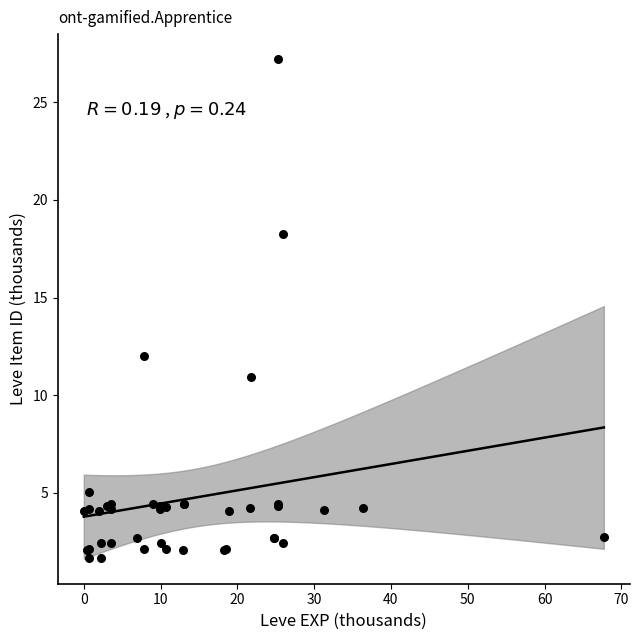

What Y value in the scatter plot is closest to 14?

12.0